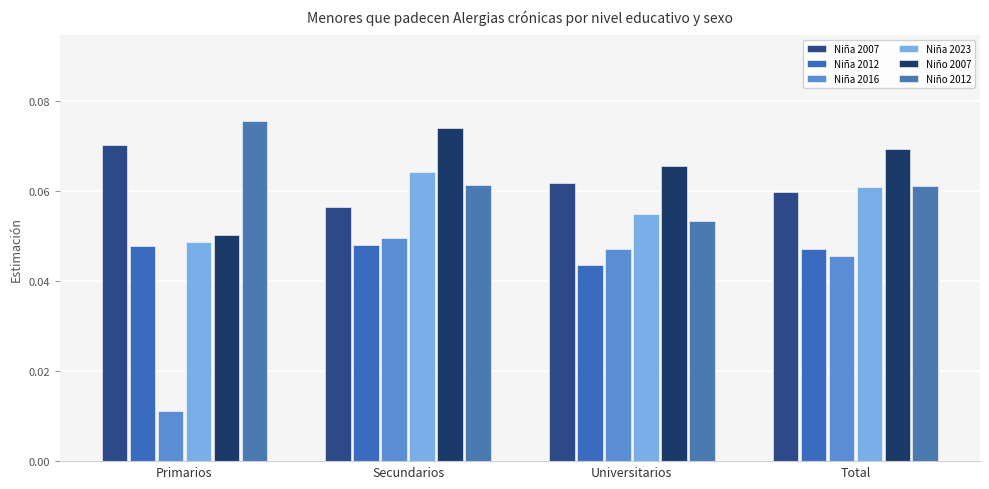

How many series are shown in this chart?

6